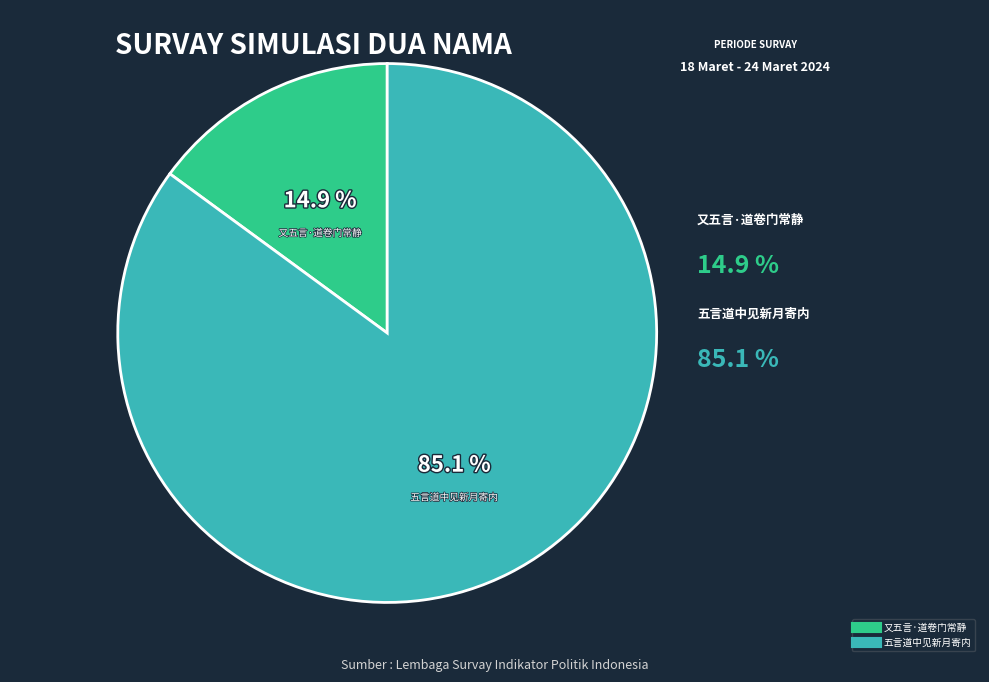

What is the largest slice in the pie chart?

五言道中见新月寄内